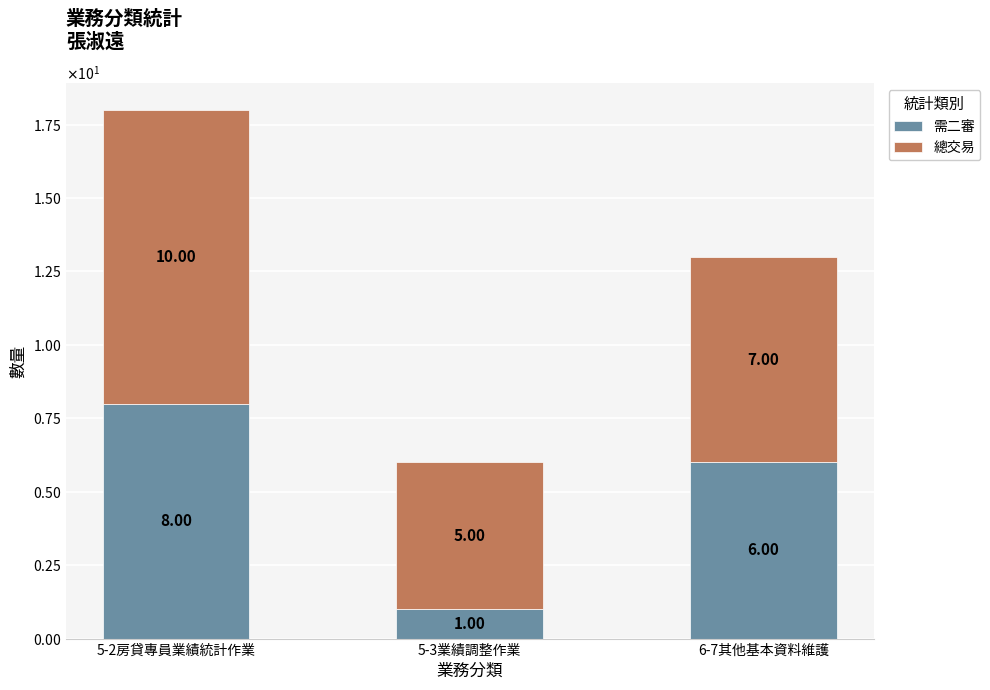

Rank the categories by 需二審 value from lowest to highest.

5-3業績調整作業, 6-7其他基本資料維護, 5-2房貸專員業績統計作業